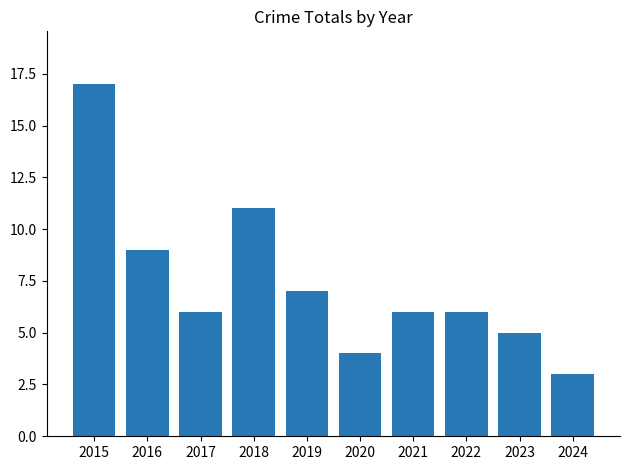

Are the bars grouped side by side (vs. stacked)?

No